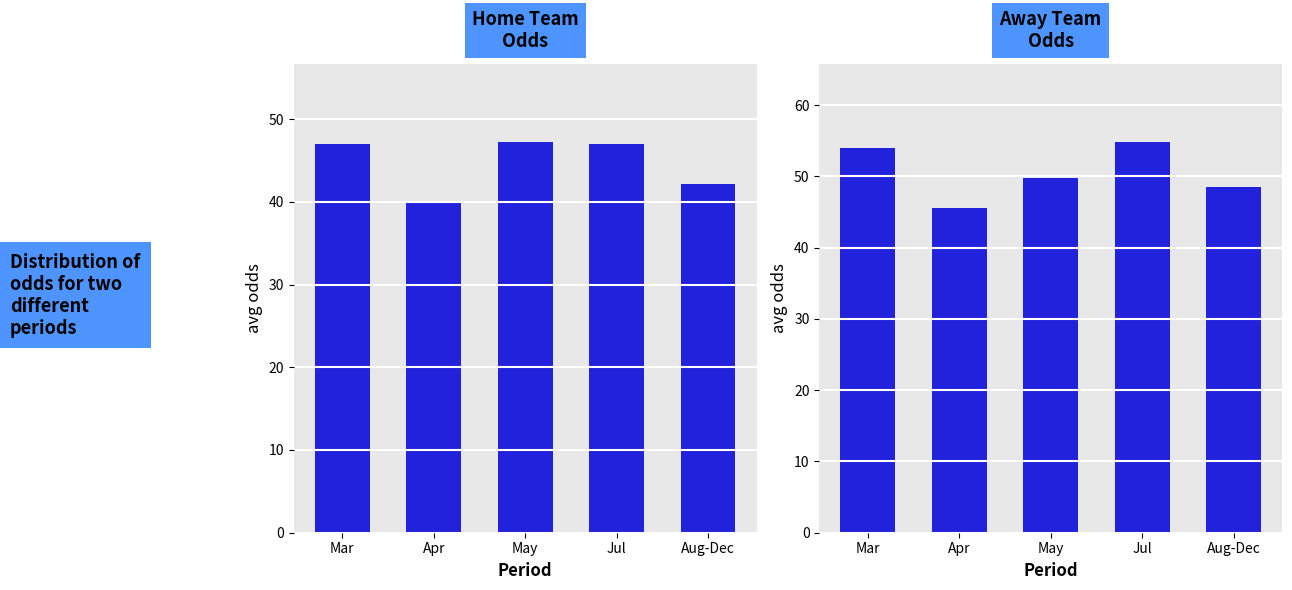

At how many categories does at least one series exceed 47?

4